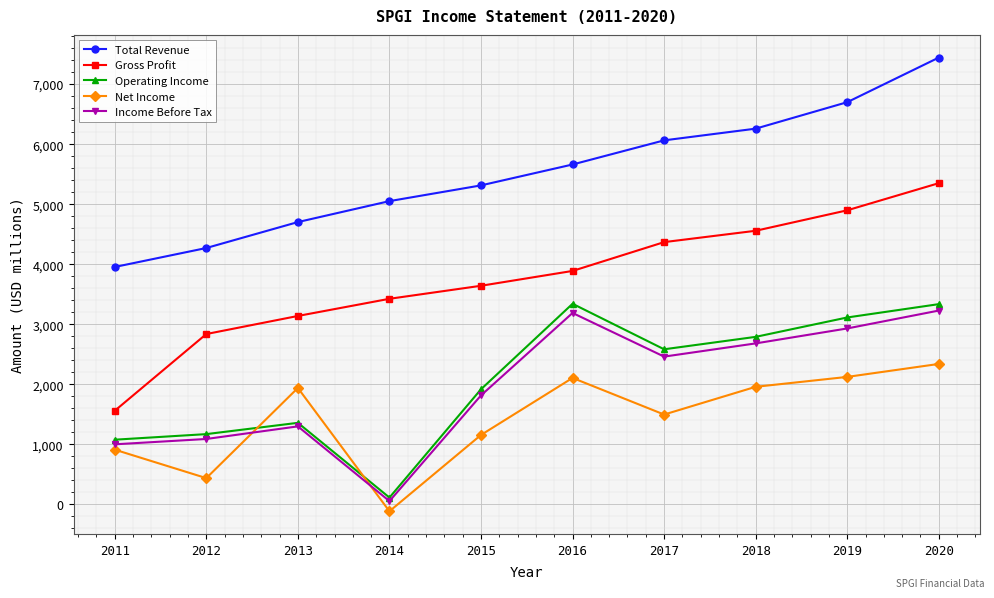

True or false: Total Revenue and Net Income cross at least once.

False